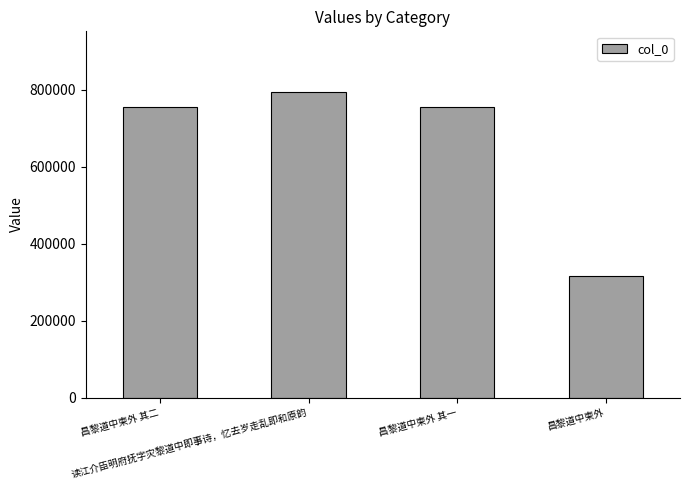

What position from the left is 昌黎道中柬外 其一?

3